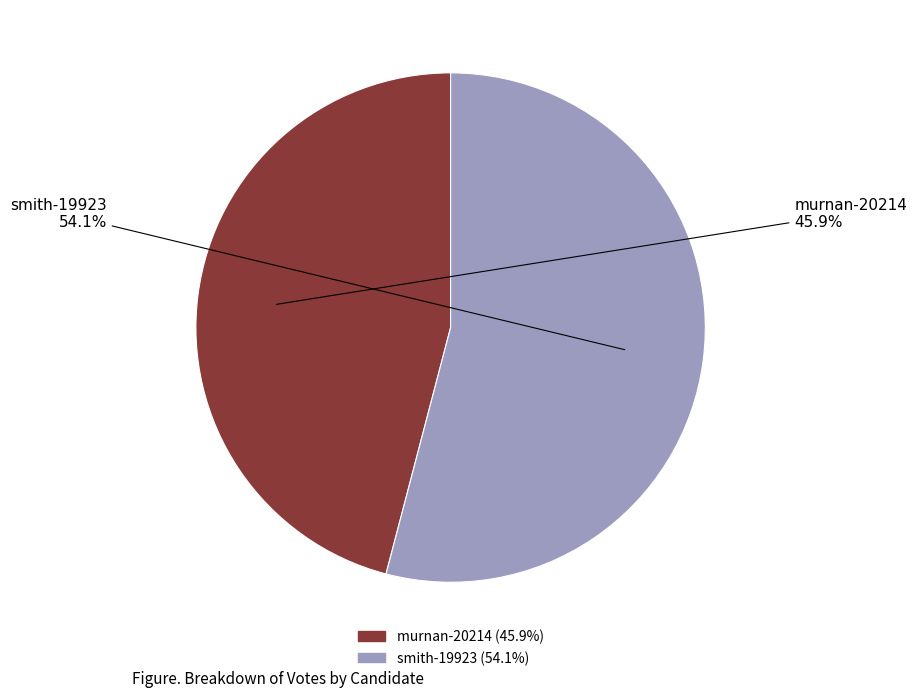

How many segments does this pie chart have?

2